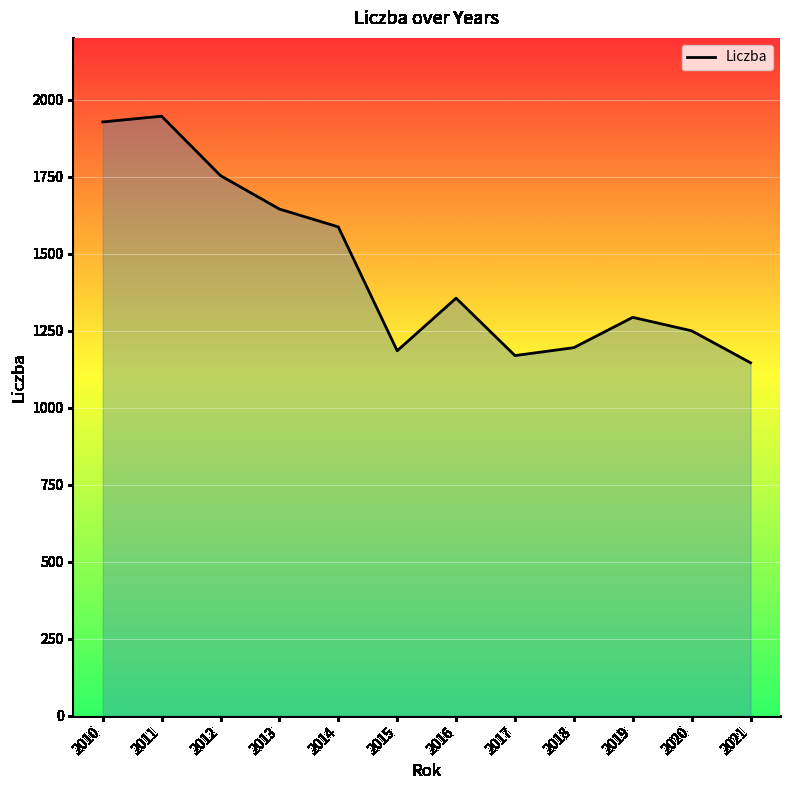

Does the chart have visible grid lines?

Yes